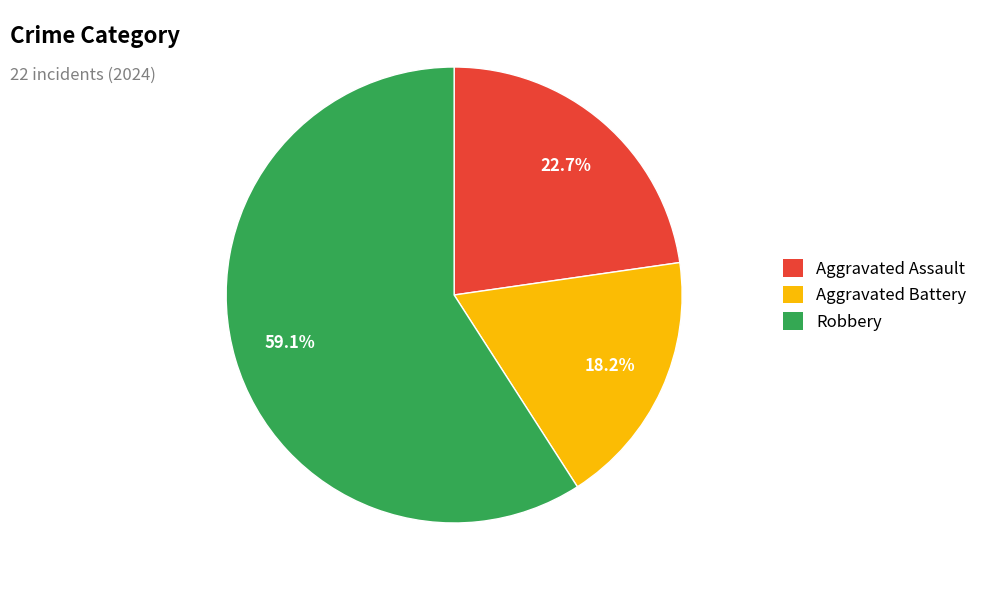

Which category has the smallest portion of the pie?

Aggravated Battery